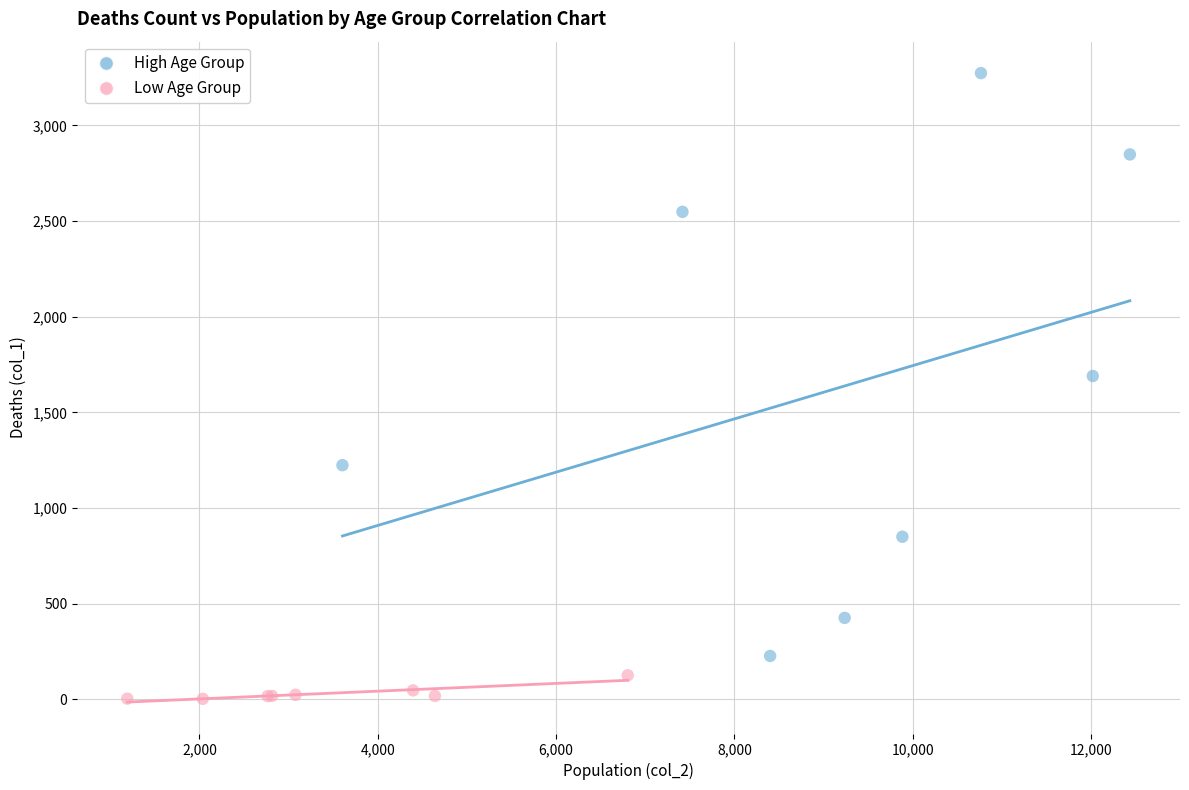

Which series contains the highest Y value?

High Age Group